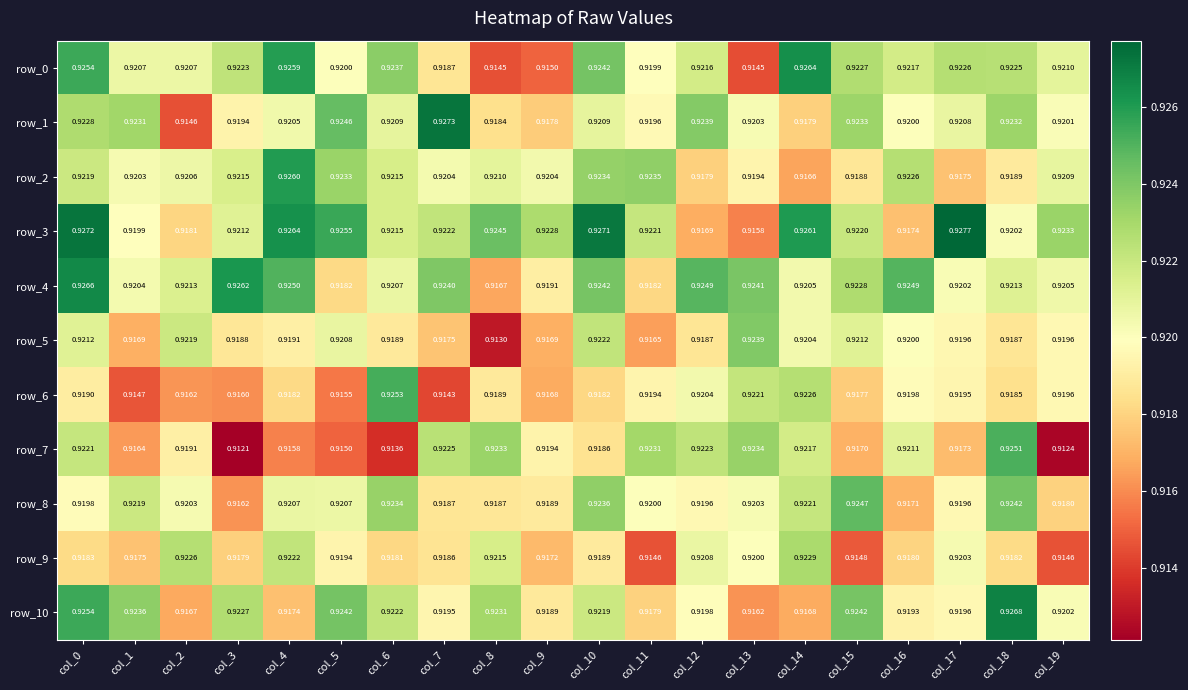

What is the total value across all series at col_10?

10.1